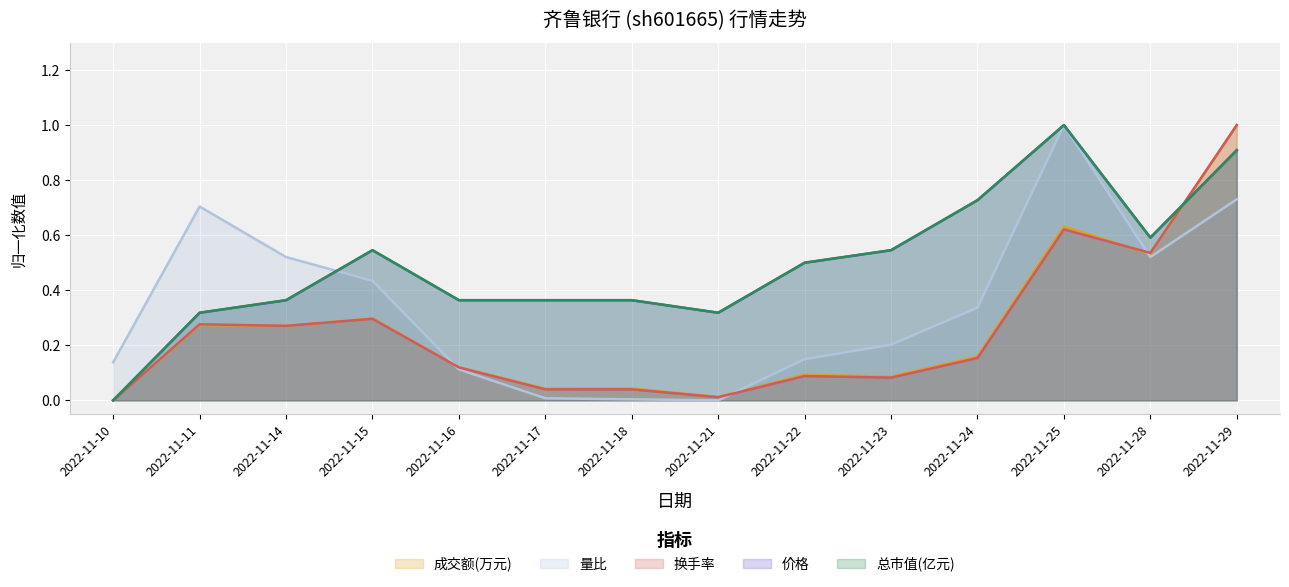

How many positive values does the 总市值(亿元) series have?

13